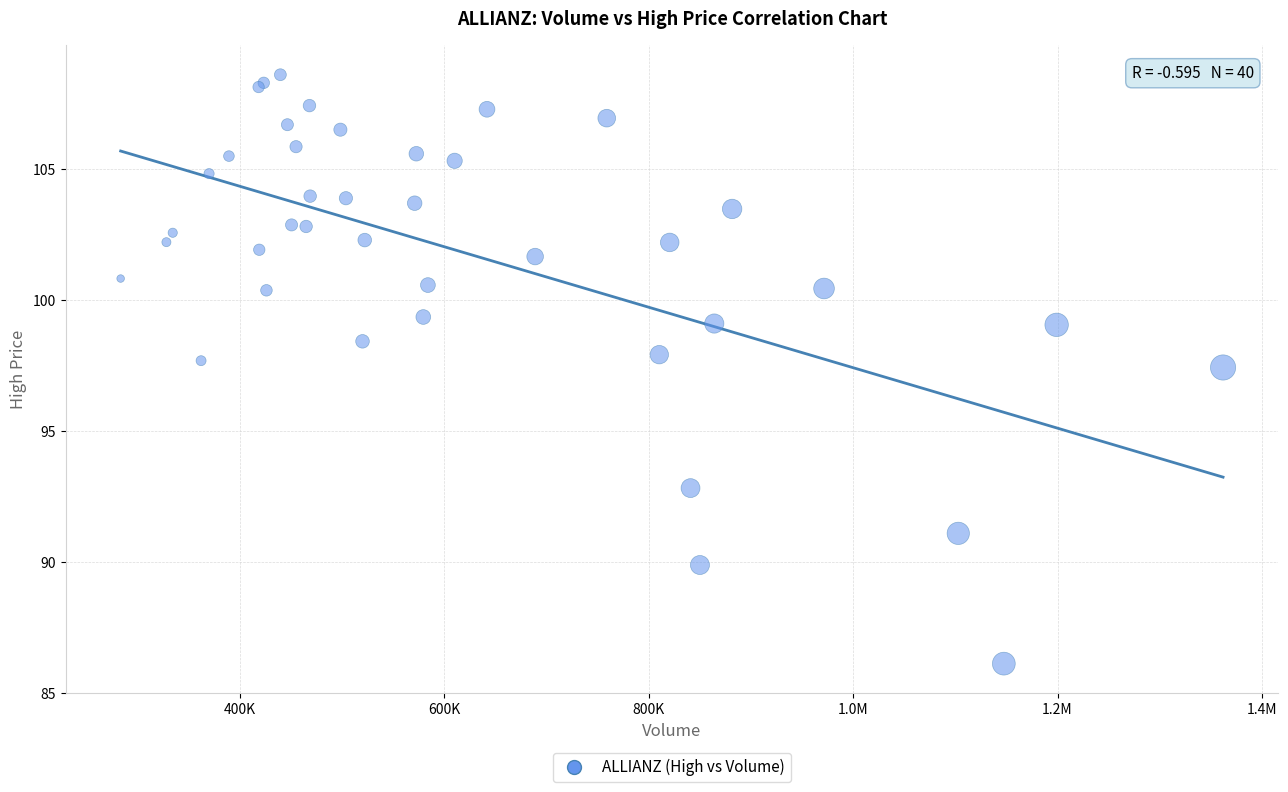

What Y value in the scatter plot is closest to 97?

97.4